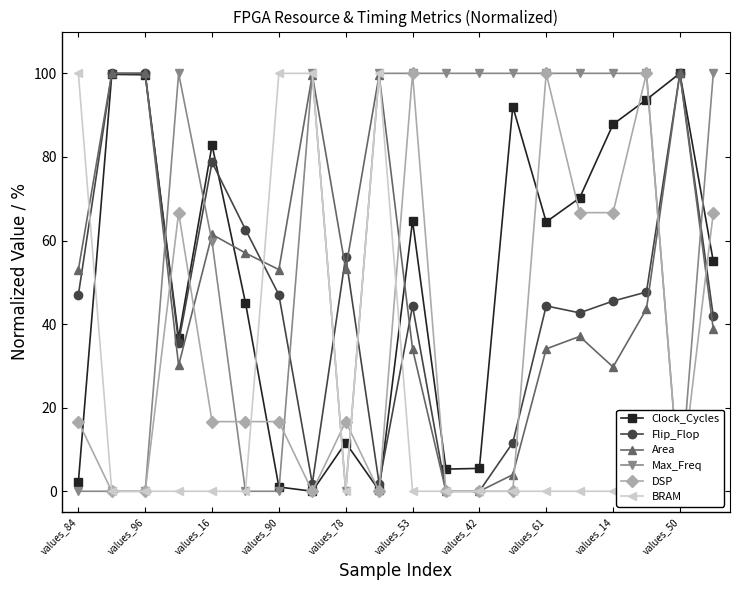

Is it true that Area equals 161.8 at values_50?

False